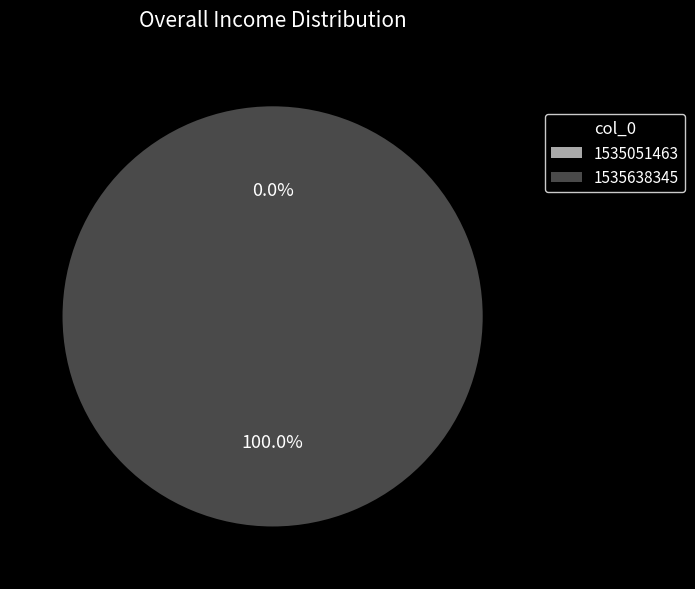

Count the number of slices in the pie.

2